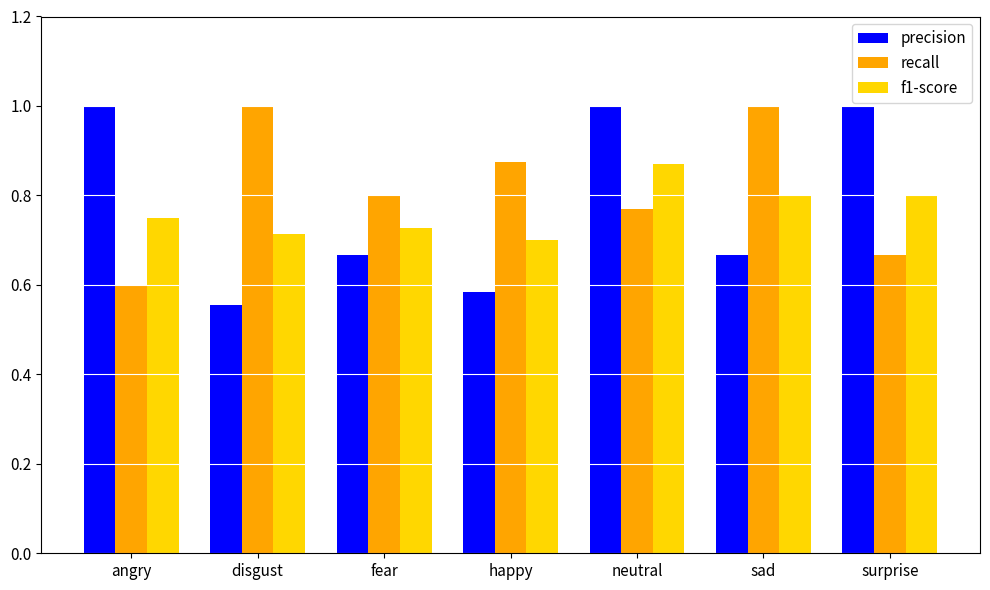

Between disgust and neutral, which series saw the biggest shift?

precision